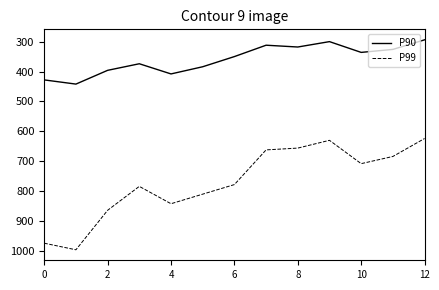

What is the difference between the second highest and minimum values in the P99 series?

350